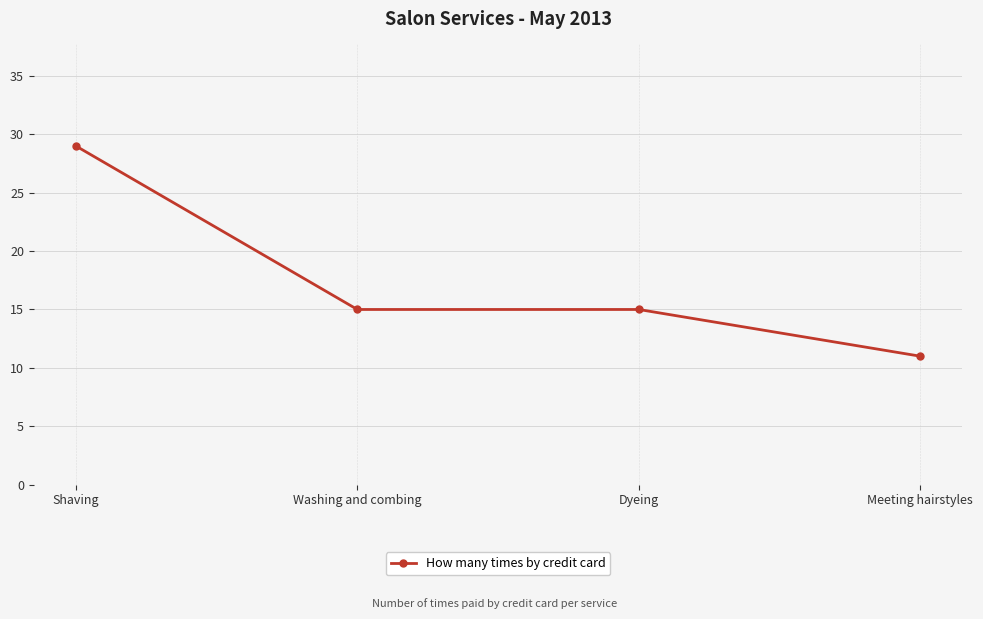

What is the ratio of the value at Shaving to the value at Dyeing?

1.9